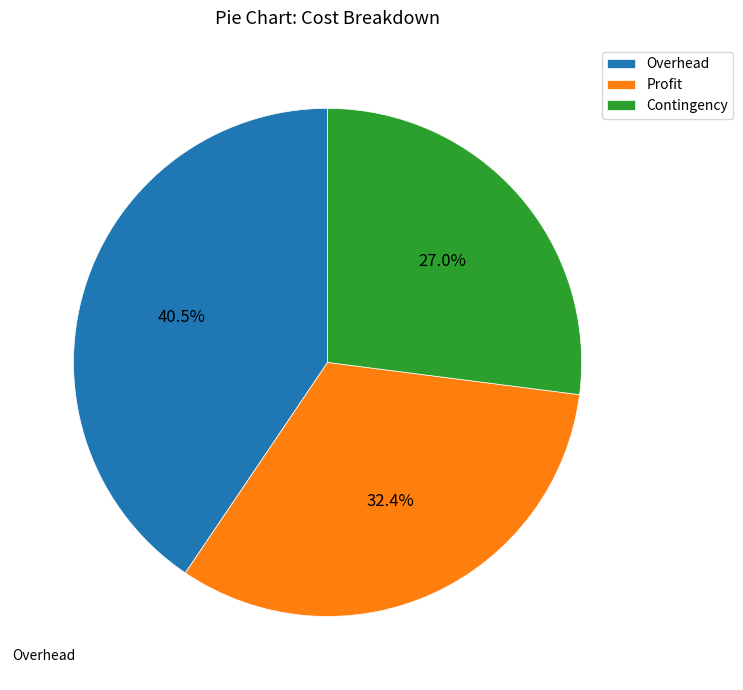

Is the sum of Overhead and Contingency greater than half?

Yes